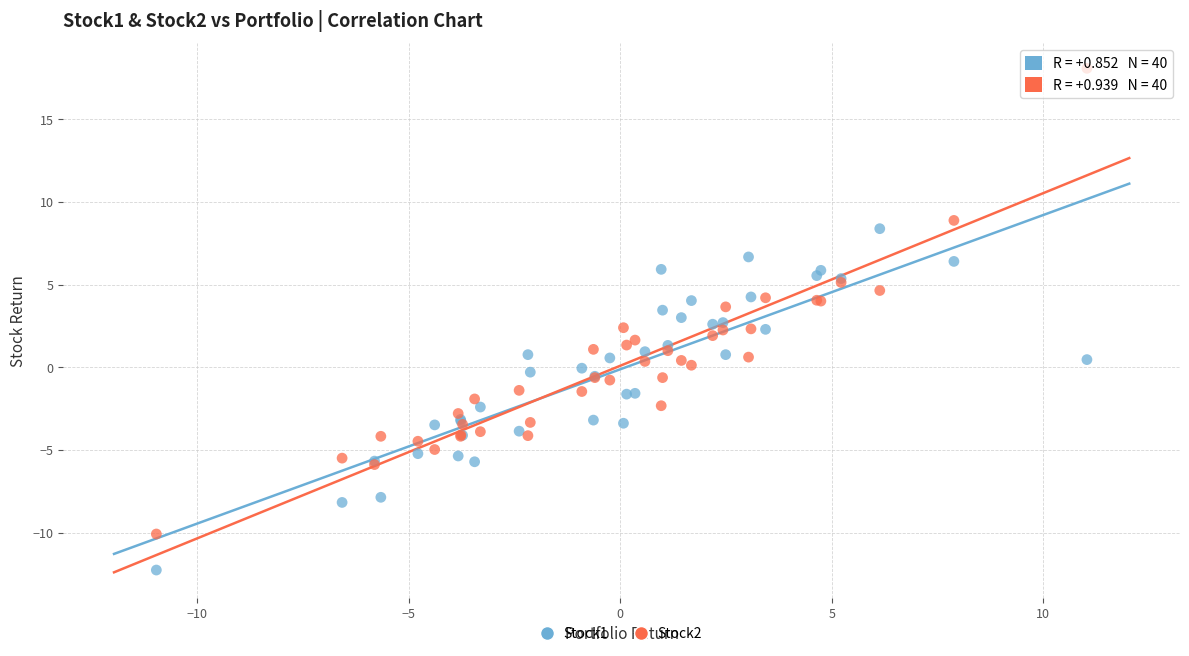

What is the X range (max minus min) for the scatter plot?

22.0